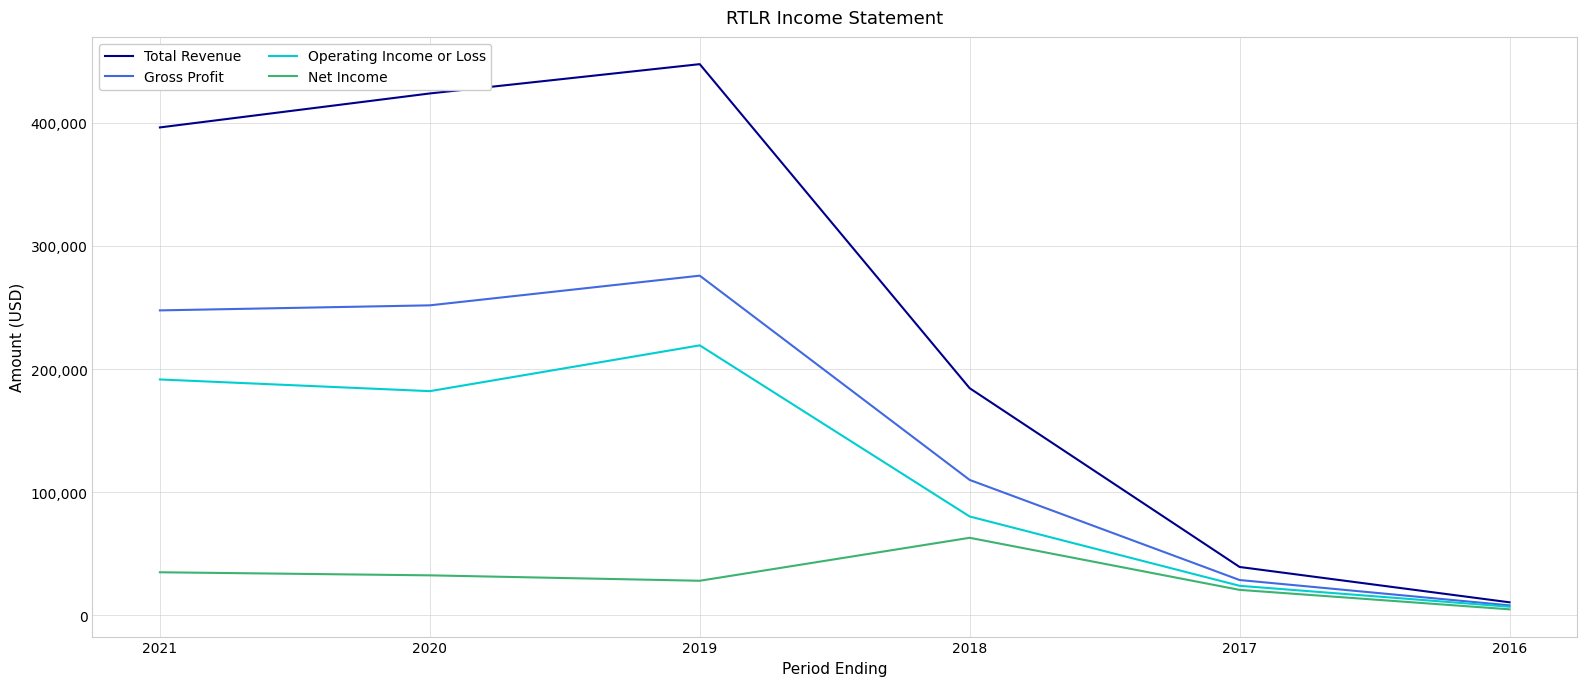

The value of Gross Profit at 2018 is 51280. True or false?

False